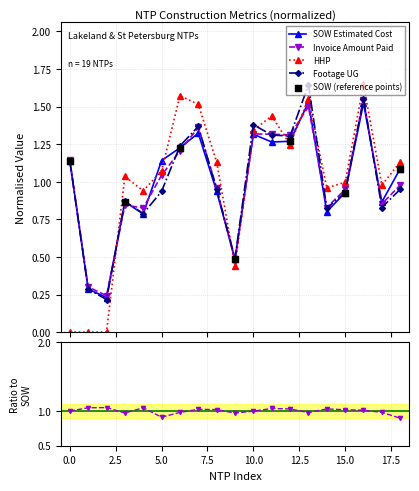

Which series reaches the minimum Y coordinate?

HHP